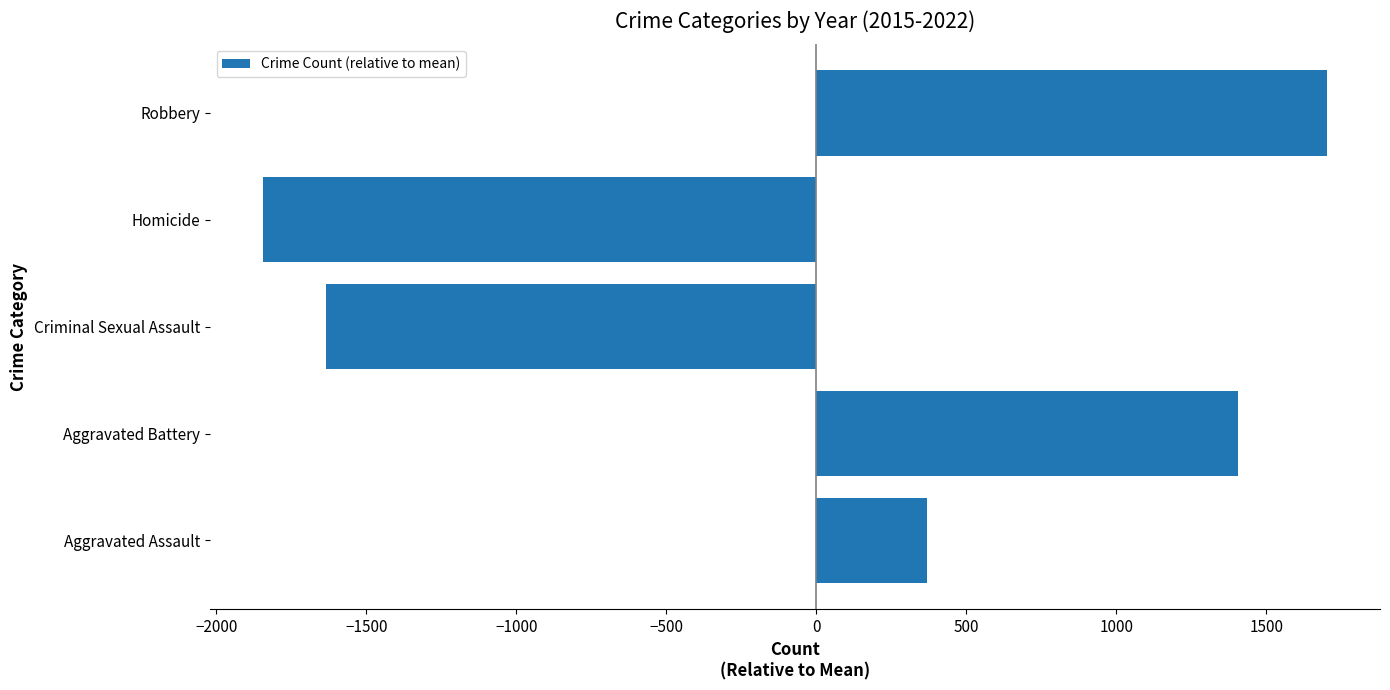

What is the difference between the second highest and second lowest values?

3039